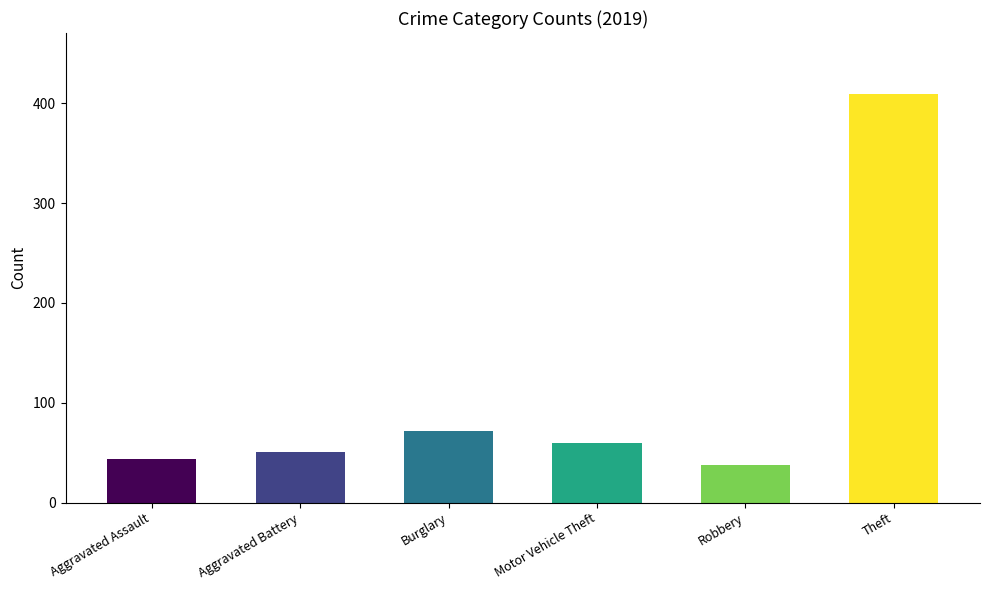

Reading left to right, extract all data points from this chart.

44	51	72	60	38	409